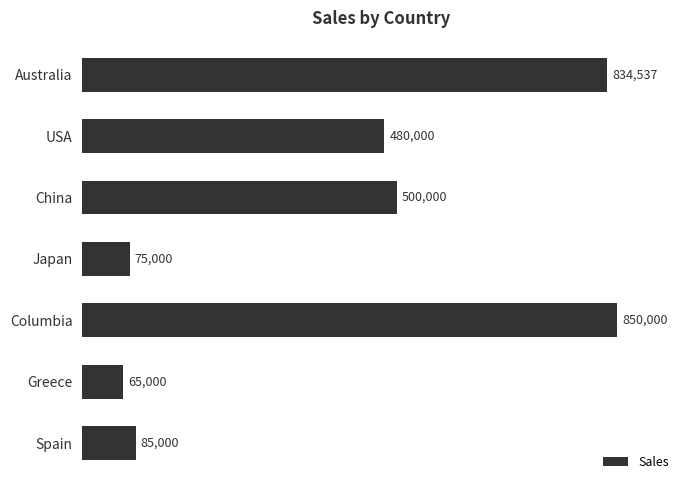

Reading top to bottom, what are all the values shown in this chart?

Australia=834537	USA=480000	China=500000	Japan=75000	Columbia=850000	Greece=65000	Spain=85000